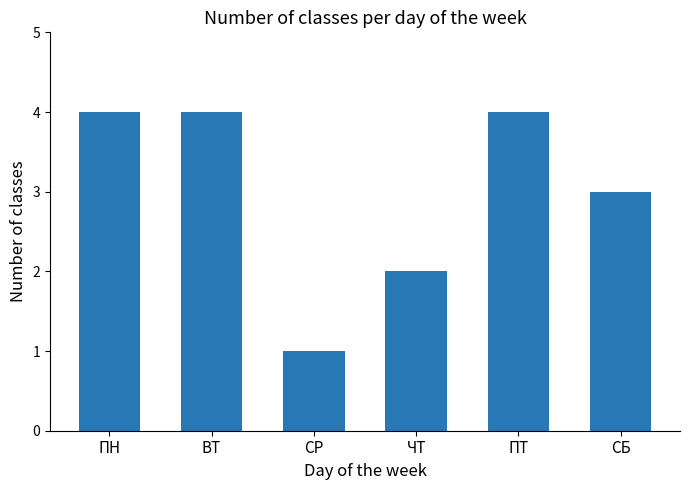

True or false: the data shows 4 at ВТ.

True